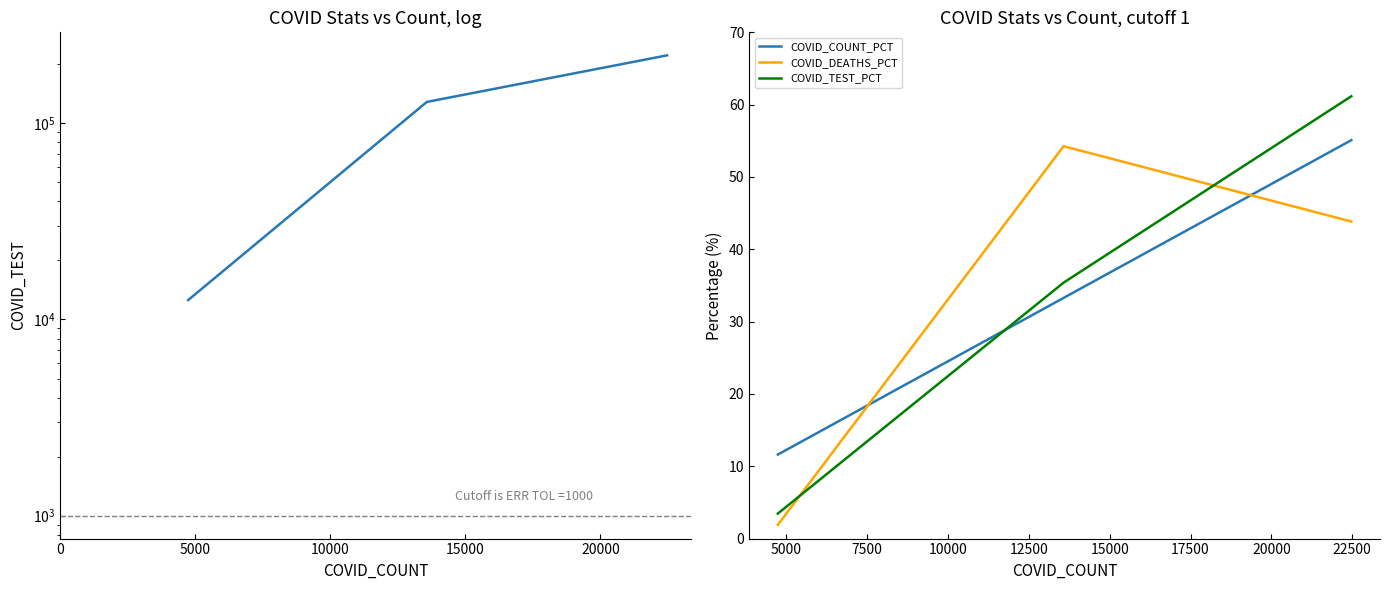

What is the maximum value for COVID_TEST_PCT?

61.2